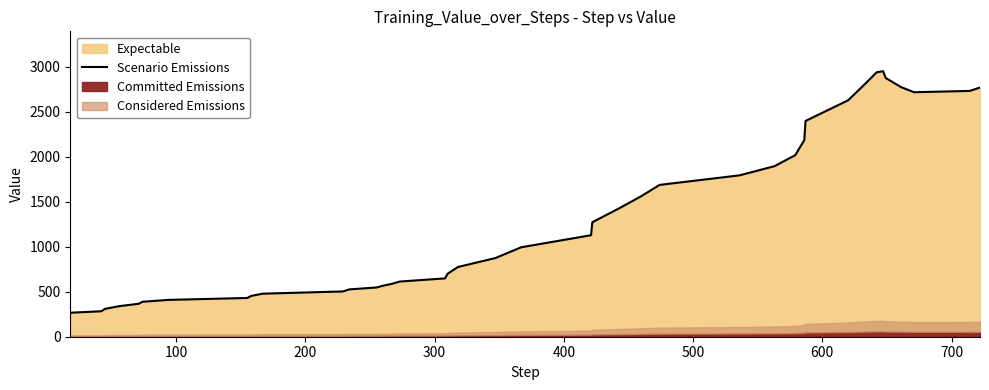

What is the sum of all values?

53656.2